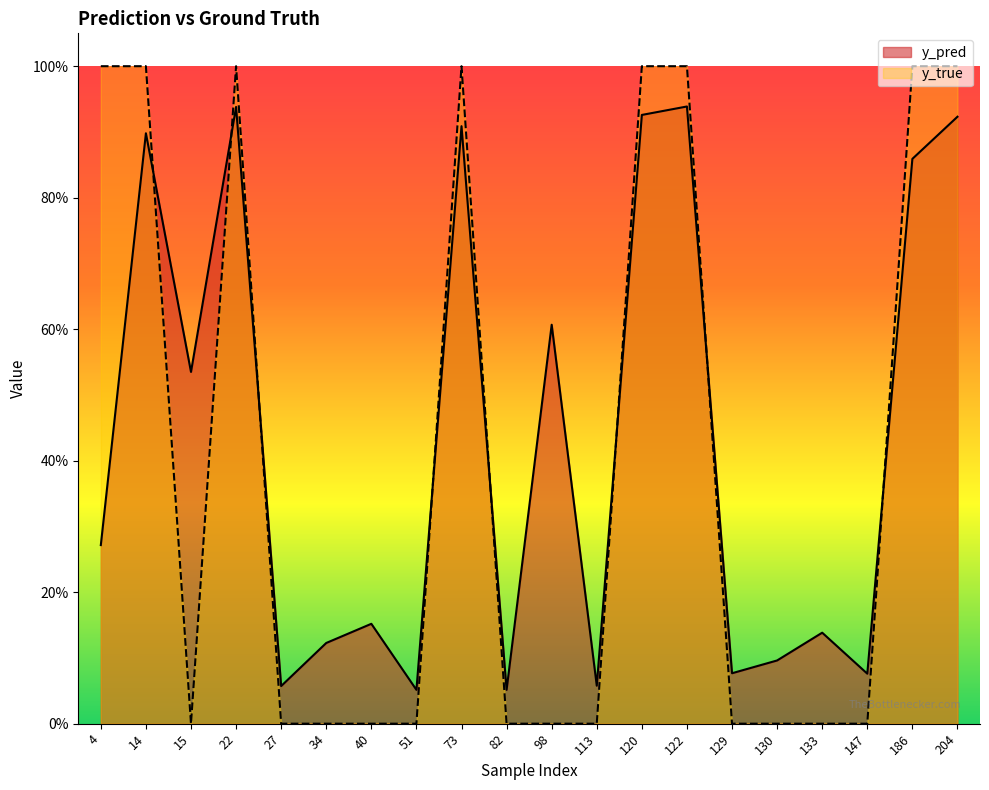

Reading left to right, what are all the values shown in this chart?

y_pred: 0.3	0.9	0.5	0.9	0.1	0.1	0.2	0.1	0.9	0.1	0.6	0.1	0.9	0.9	0.1	0.1	0.1	0.1	0.9	0.9
y_true: 1.0	1.0	0.0	1.0	0.0	0.0	0.0	0.0	1.0	0.0	0.0	0.0	1.0	1.0	0.0	0.0	0.0	0.0	1.0	1.0